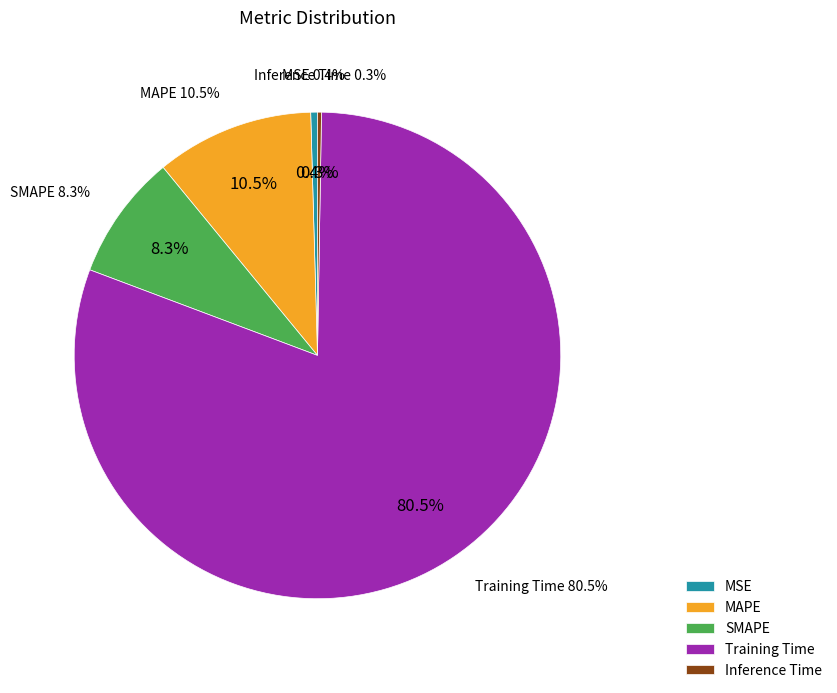

Between MSE and Training Time, which is larger?

Training Time